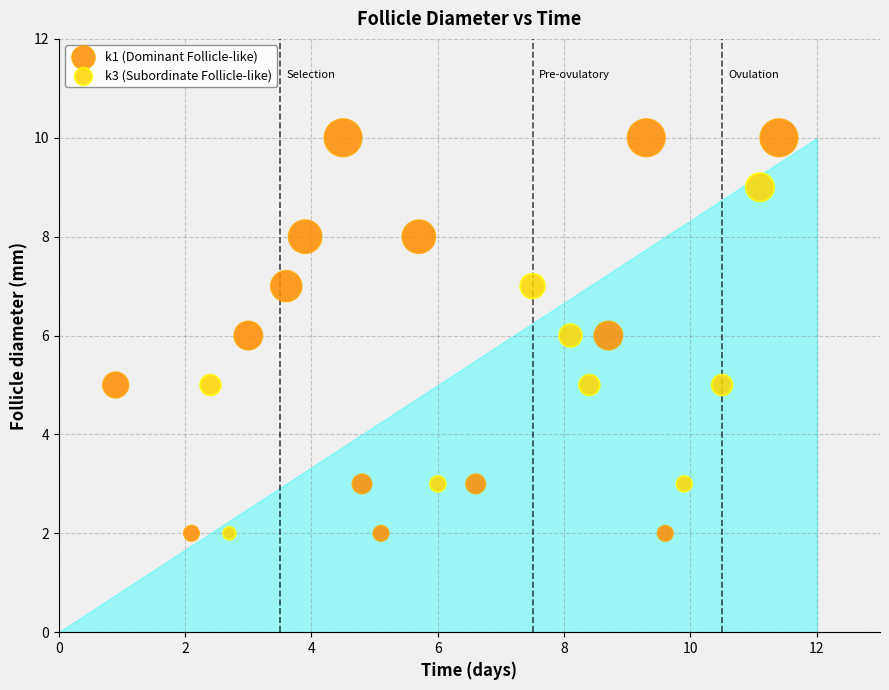

Which series reaches the maximum Y coordinate?

k1 (Dominant Follicle-like)